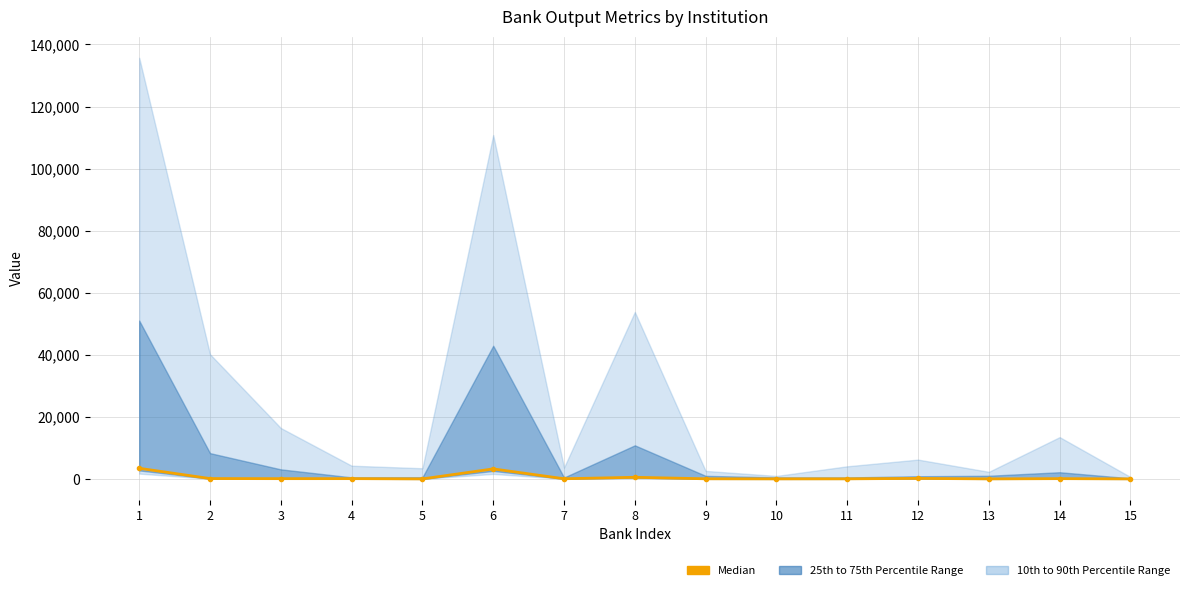

True or false: the data has more than 2 interior local peaks.

True